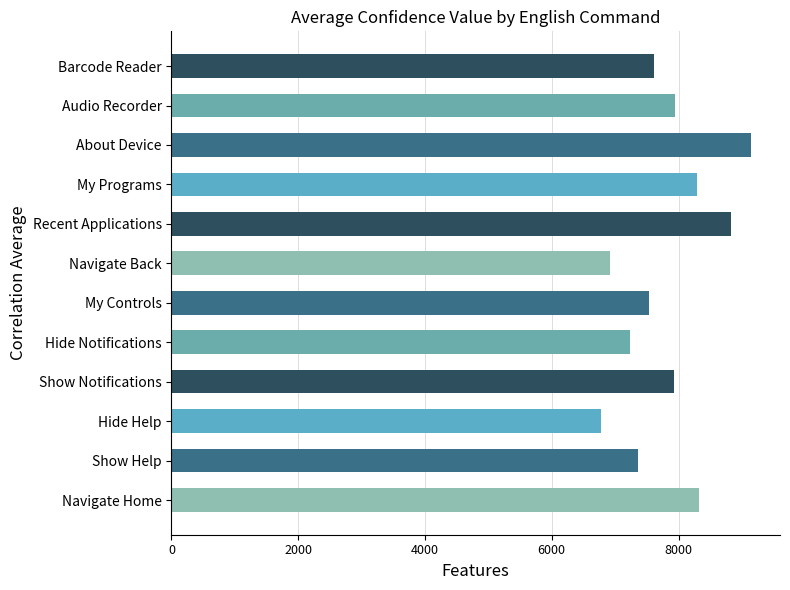

The value at My Programs is 8299. True or false?

True